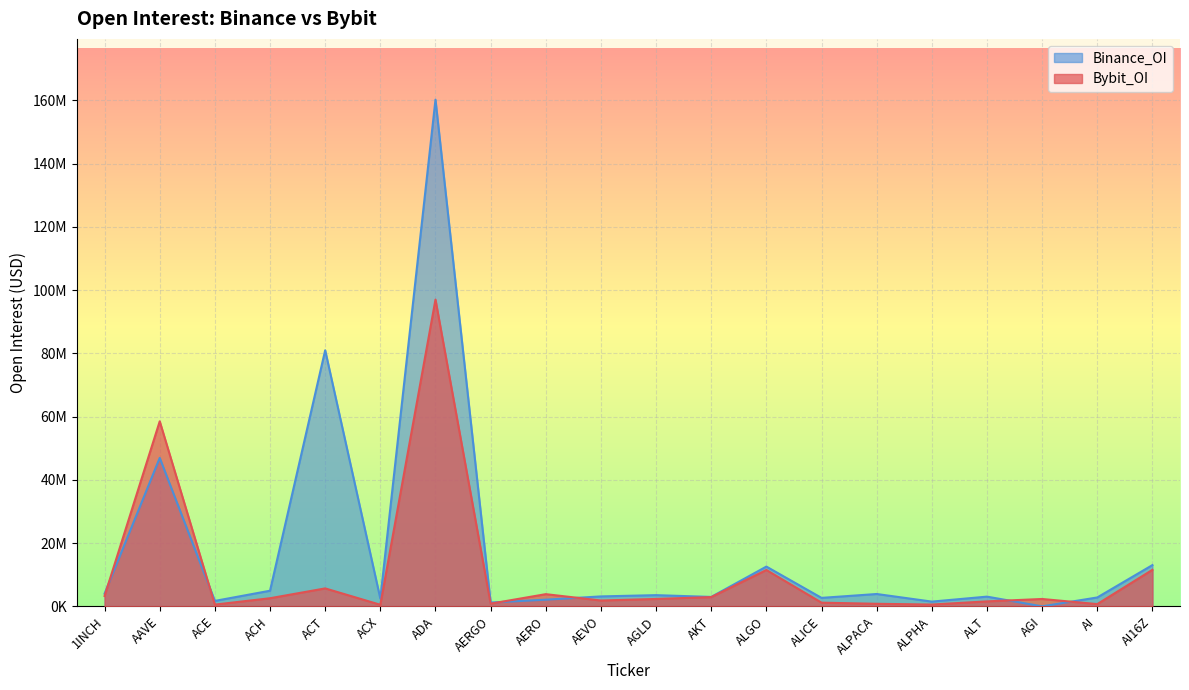

Reading left to right, list all the values displayed in this chart.

Bybit_OI: 1INCH=3282318	AAVE=58504760	ACE=556068	ACH=2568113	ACT=5679066	ACX=503822	ADA=97000687	AERGO=848670	AERO=3858063	AEVO=1847116	AGLD=2341453	AKT=2932013	ALGO=11492449	ALICE=1167222	ALPACA=810546	ALPHA=569776	ALT=1574182	AGI=2330900	AI=715257	AI16Z=11551223
Binance_OI: 1INCH=4023453	AAVE=46941083	ACE=1721958	ACH=4942273	ACT=80971151	ACX=2456092	ADA=160202217	AERGO=1208672	AERO=2109185	AEVO=3145133	AGLD=3544117	AKT=2983594	ALGO=12577184	ALICE=2681285	ALPACA=3906315	ALPHA=1501580	ALT=3075022	AGI=0	AI=2813814	AI16Z=13048507